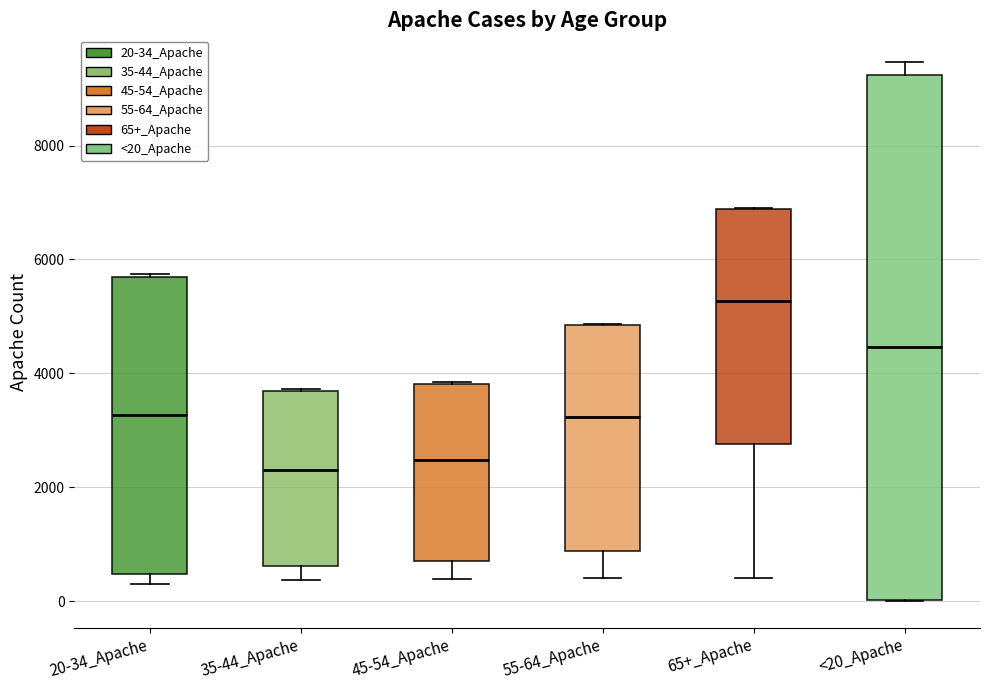

Where is the upper edge of the box for 45-54_Apache on the y-axis? The values are not printed on the chart, so give them approximately, as read against the axis.

3800